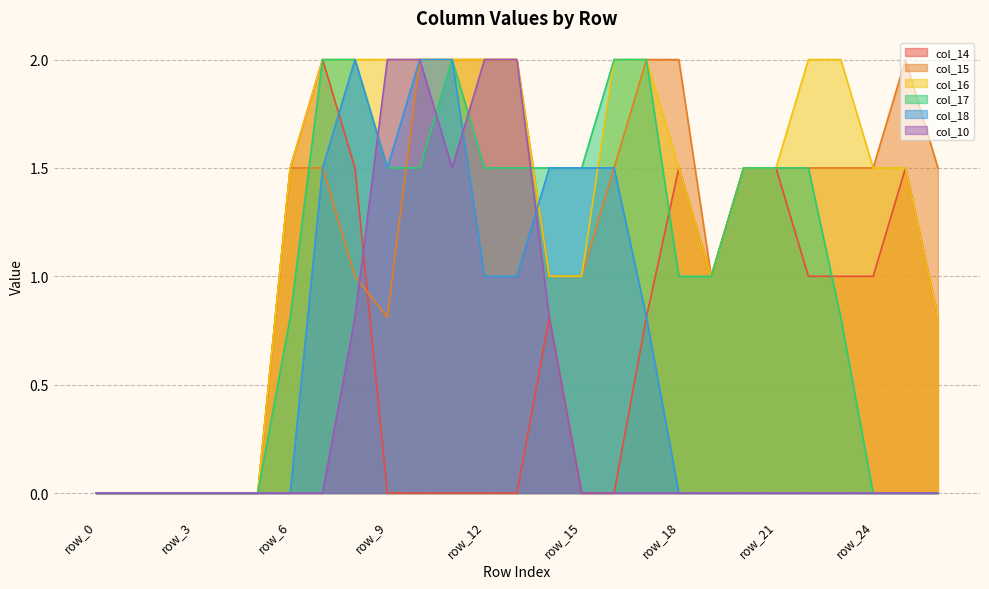

In col_18, how many points are lower than both neighbors (excluding endpoints)?

1